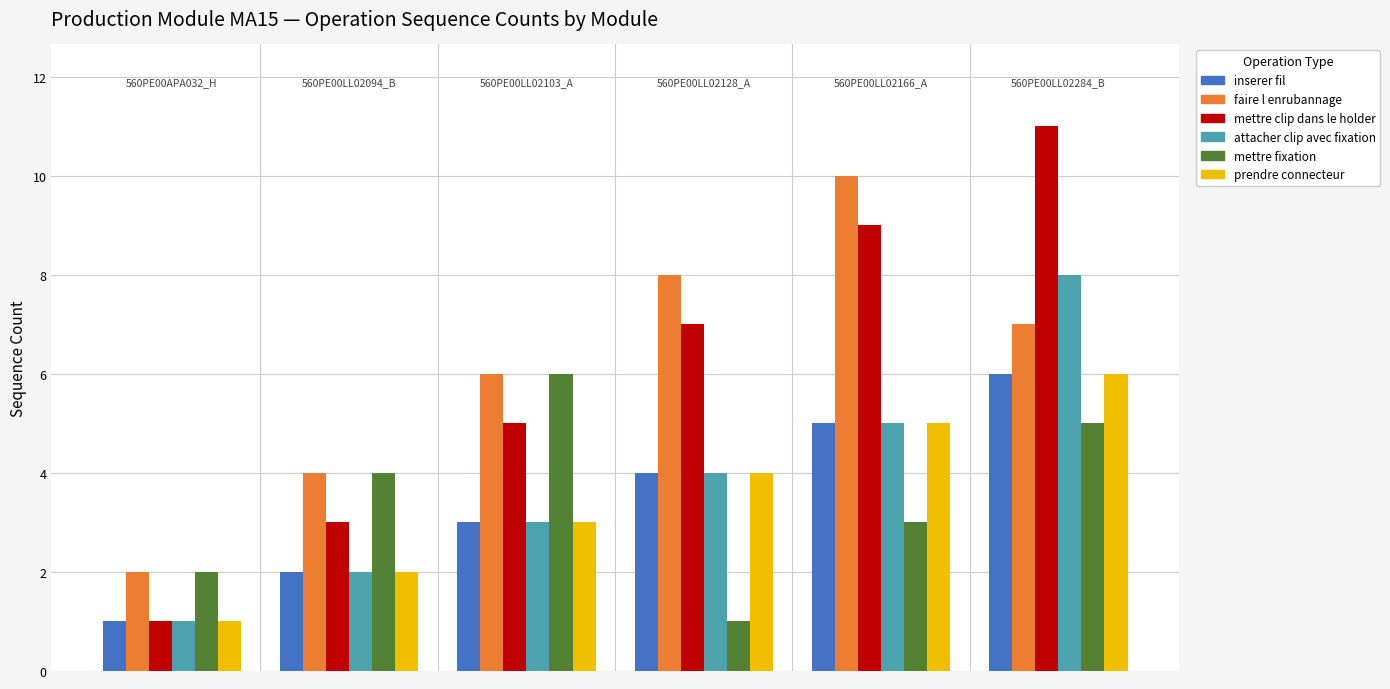

Which series has the widest spread of values?

mettre clip dans le holder